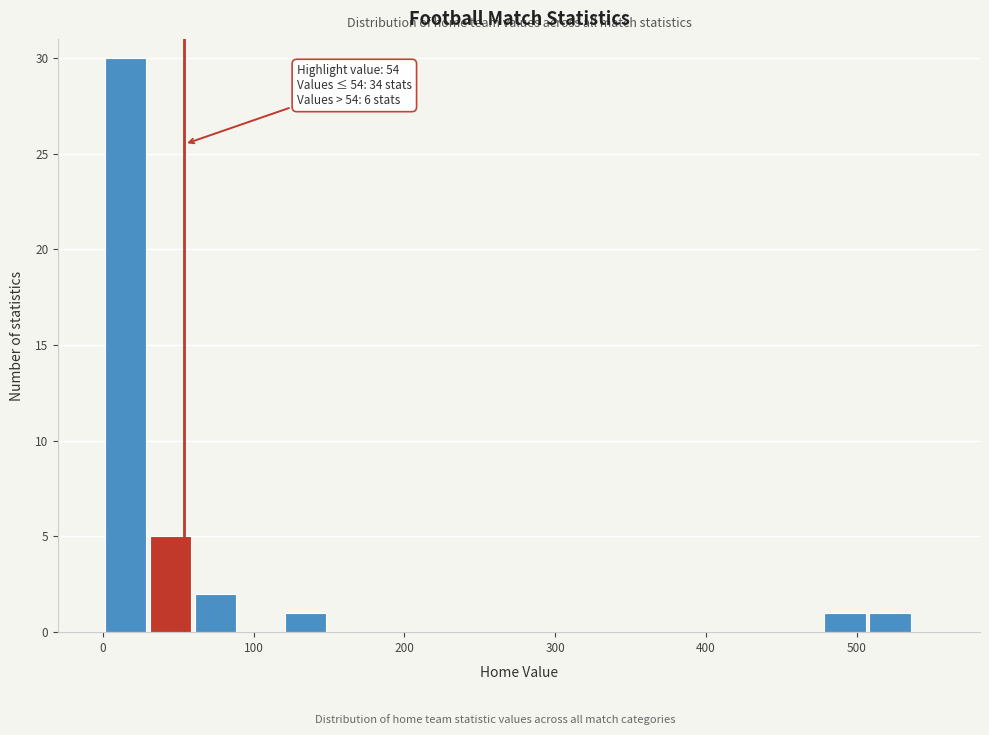

Around what value on the x-axis is the tallest bar? Give the approximate position of its centre, as read against the axis.

10